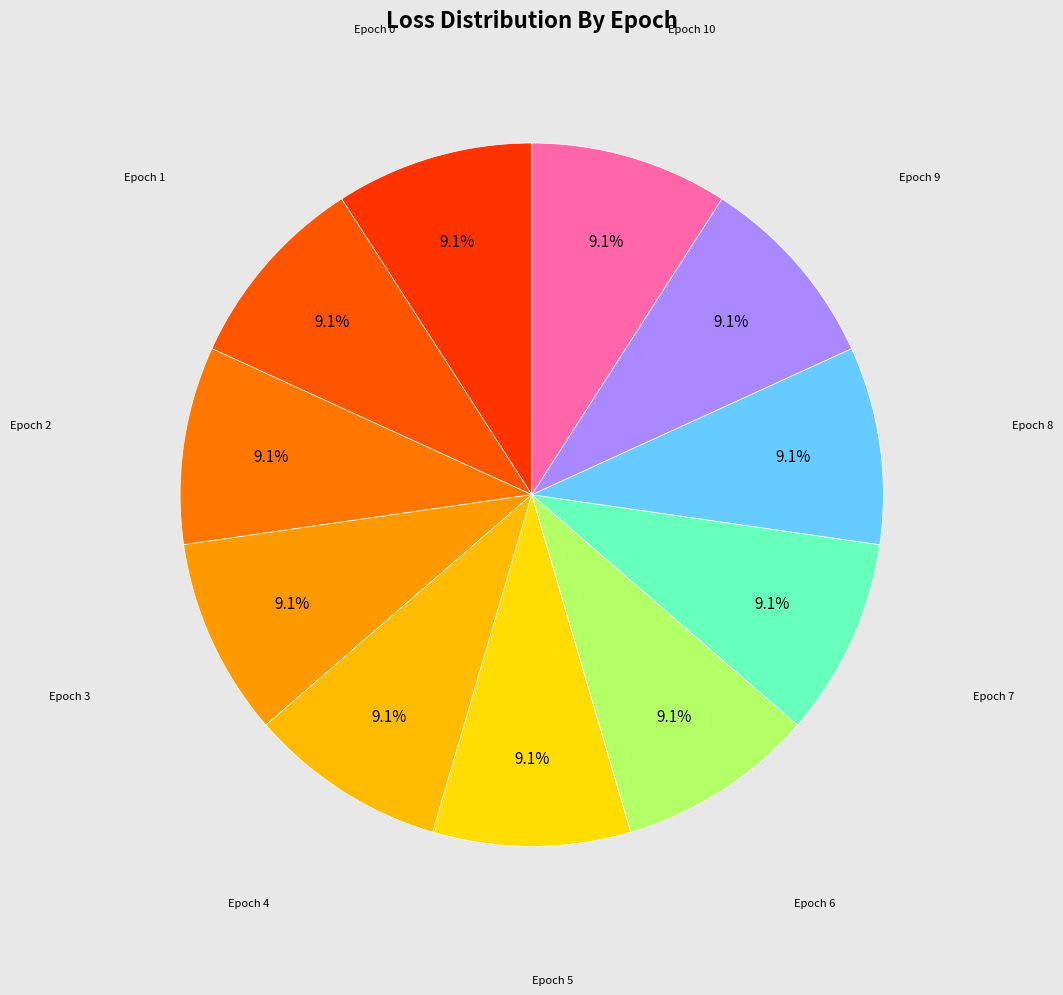

How many segments does this pie chart have?

11